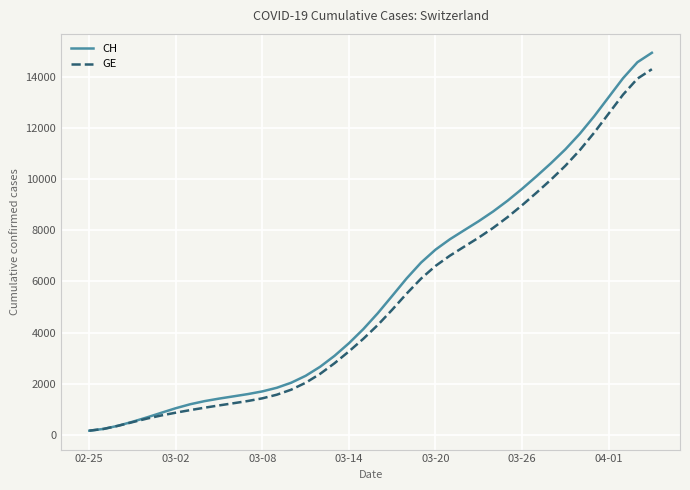

What is the highest value of the GE series?

14294